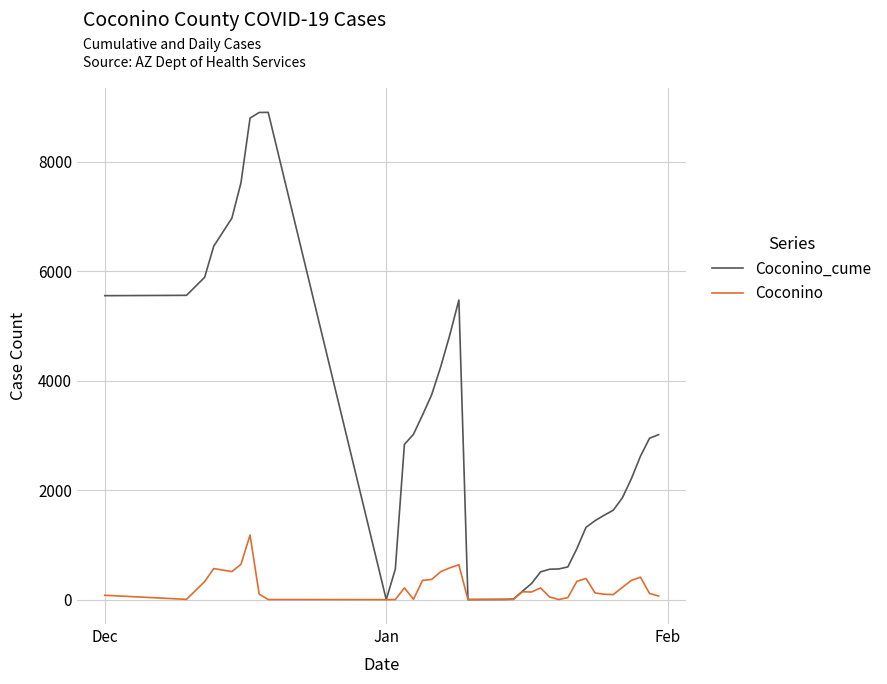

Which series has the largest total across all categories?

Coconino_cume